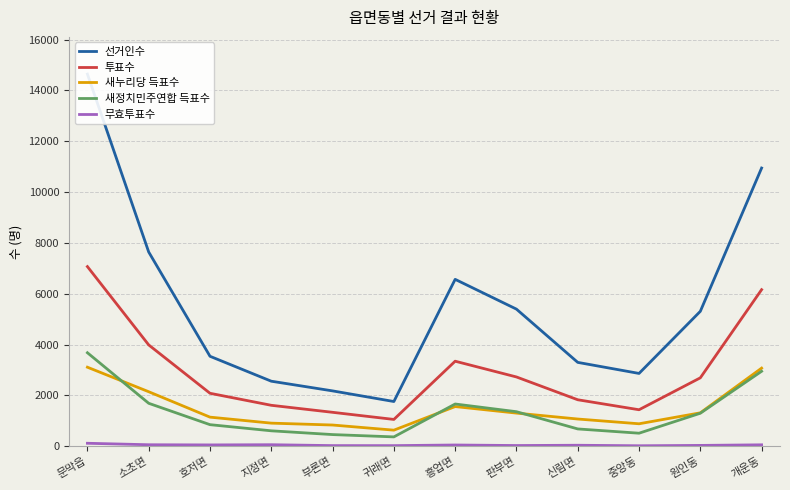

What is the value of the 투표수 point at the 9th from the left?

1829